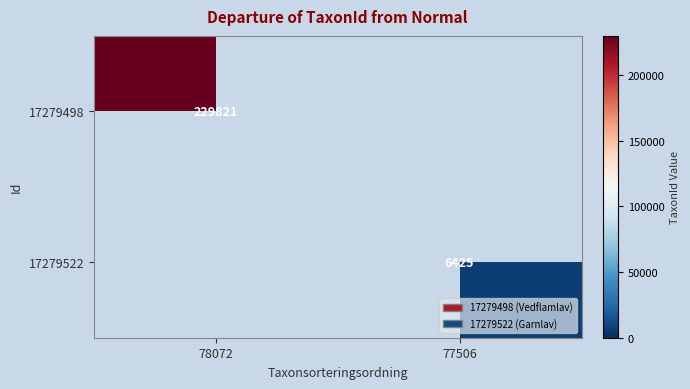

Is the value of 17279522 at 77506 greater than the value of 17279498 at 78072?

No